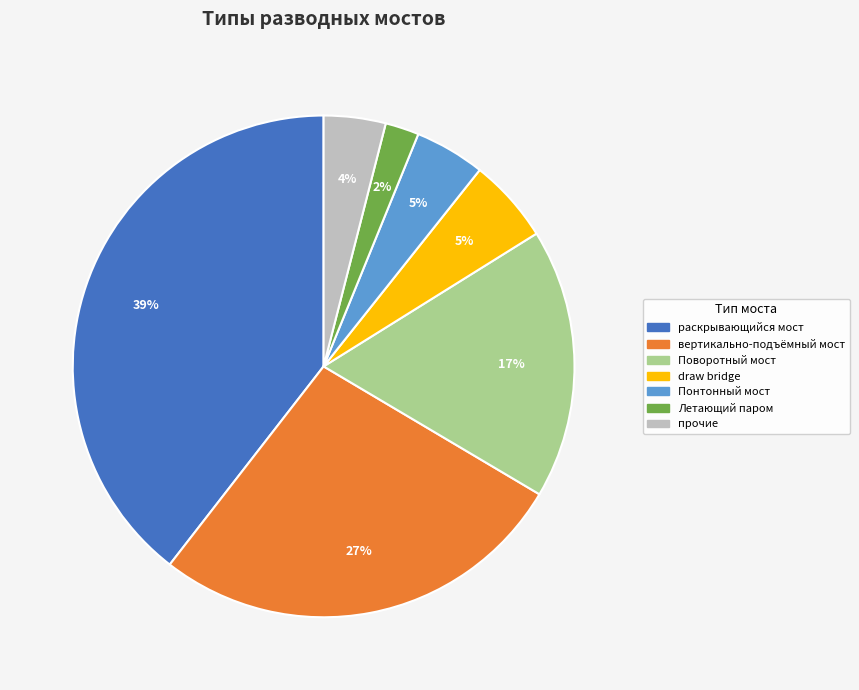

Is there any slice that represents more than half of the pie?

No